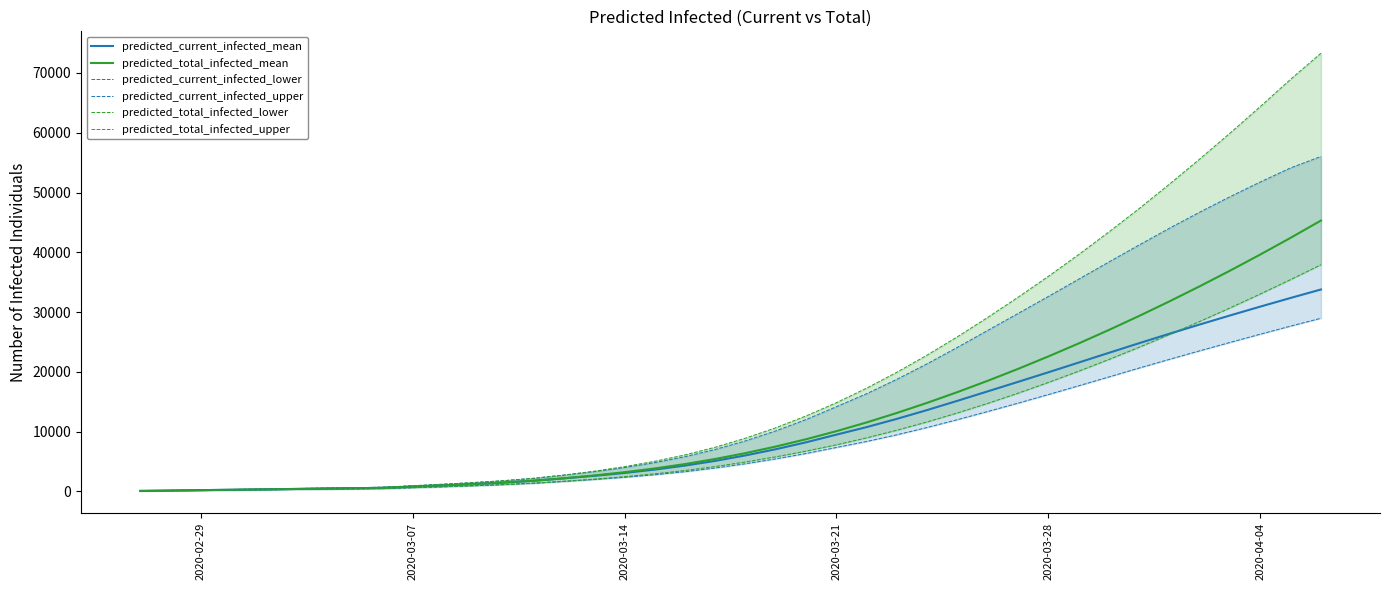

Count the number of categories in the chart.

40